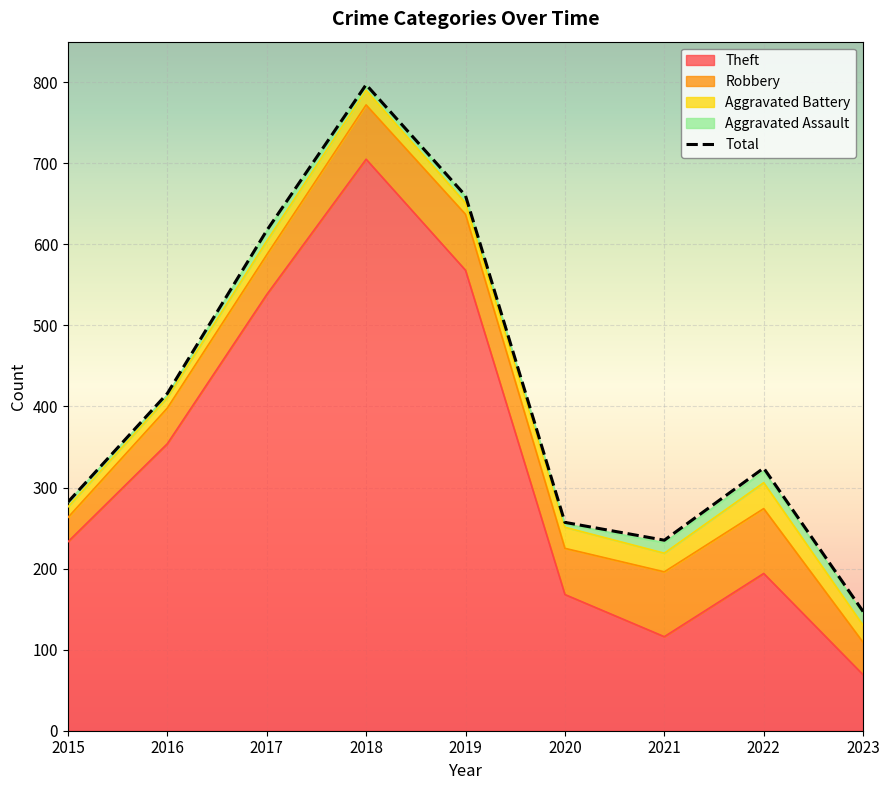

True or false: Total and Theft cross at least once.

False